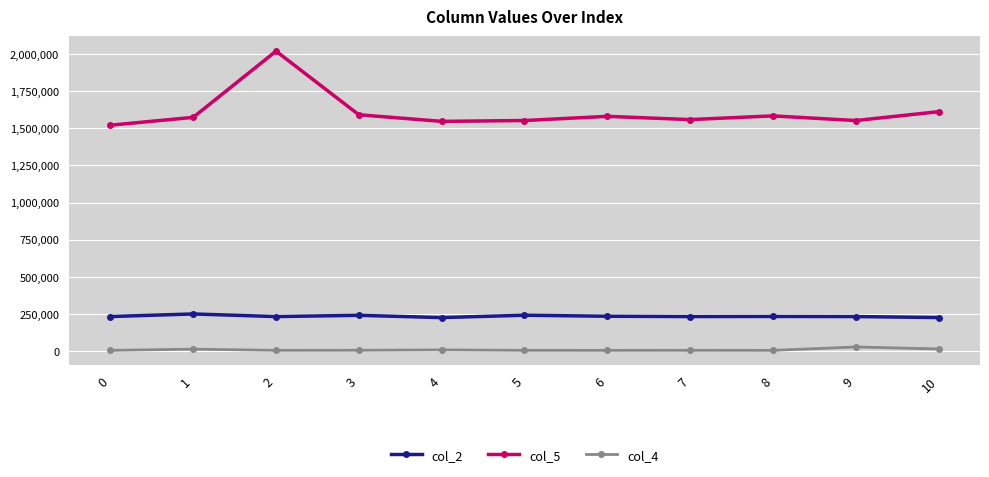

What is the average value of the col_5 series?

1607534